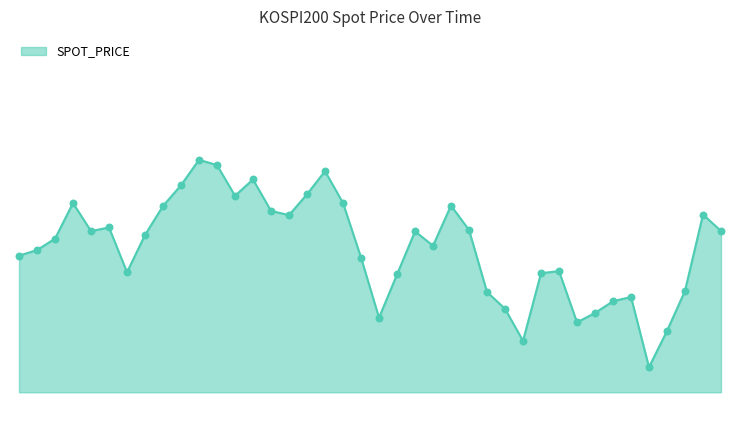

Is this an area chart (filled region under the line)?

Yes